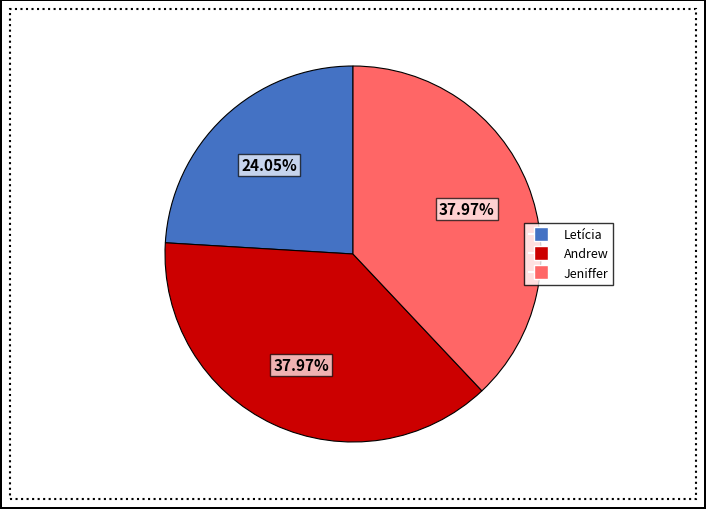

Which category has the smallest portion of the pie?

Letícia